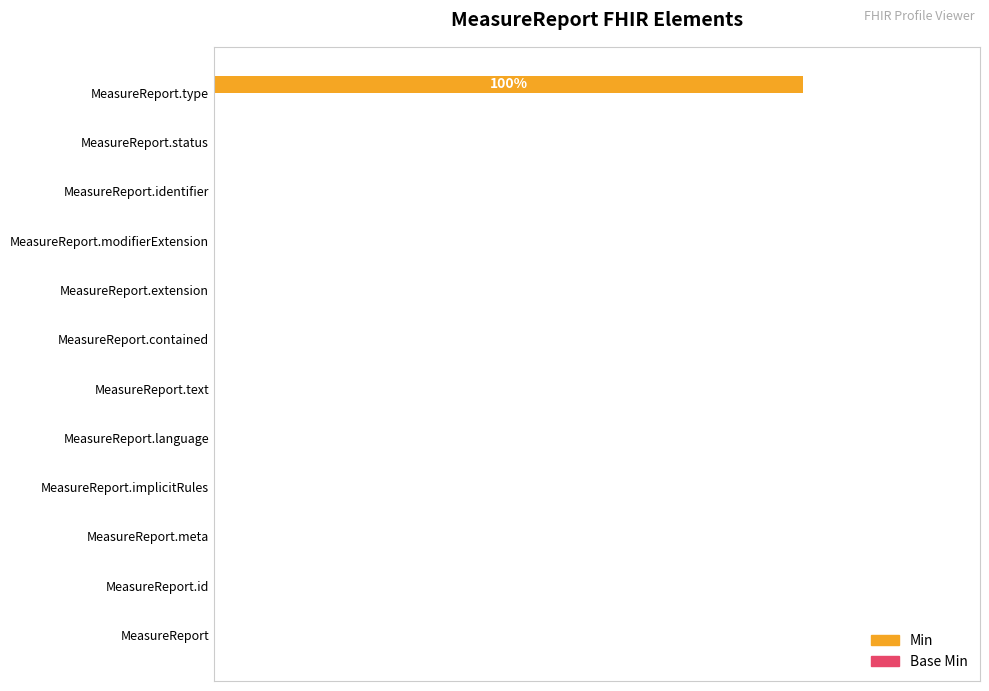

Are the bars horizontal?

Yes